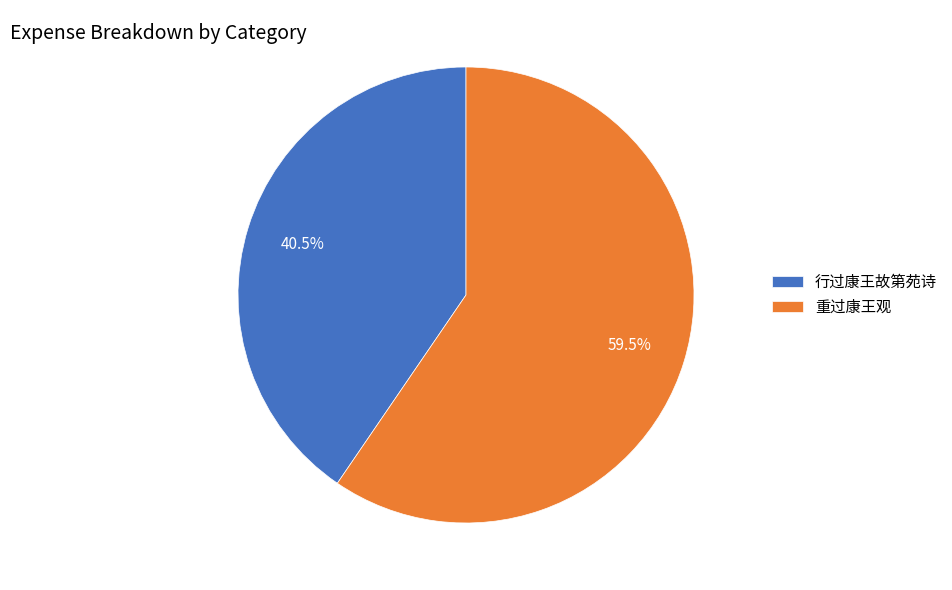

Does 重过康王观 represent more than half of the total?

Yes